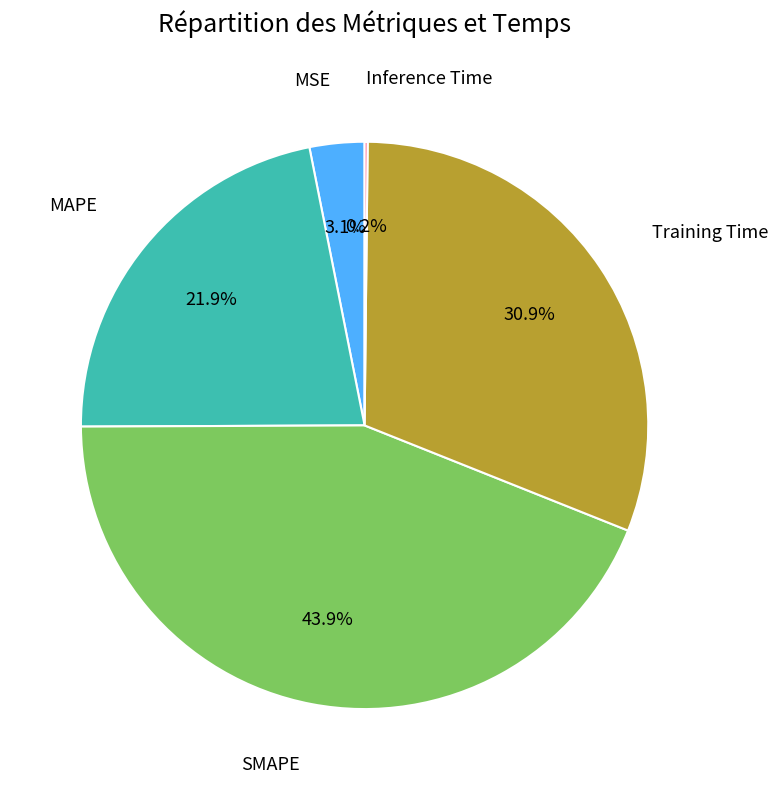

Is there a majority slice in this chart?

No